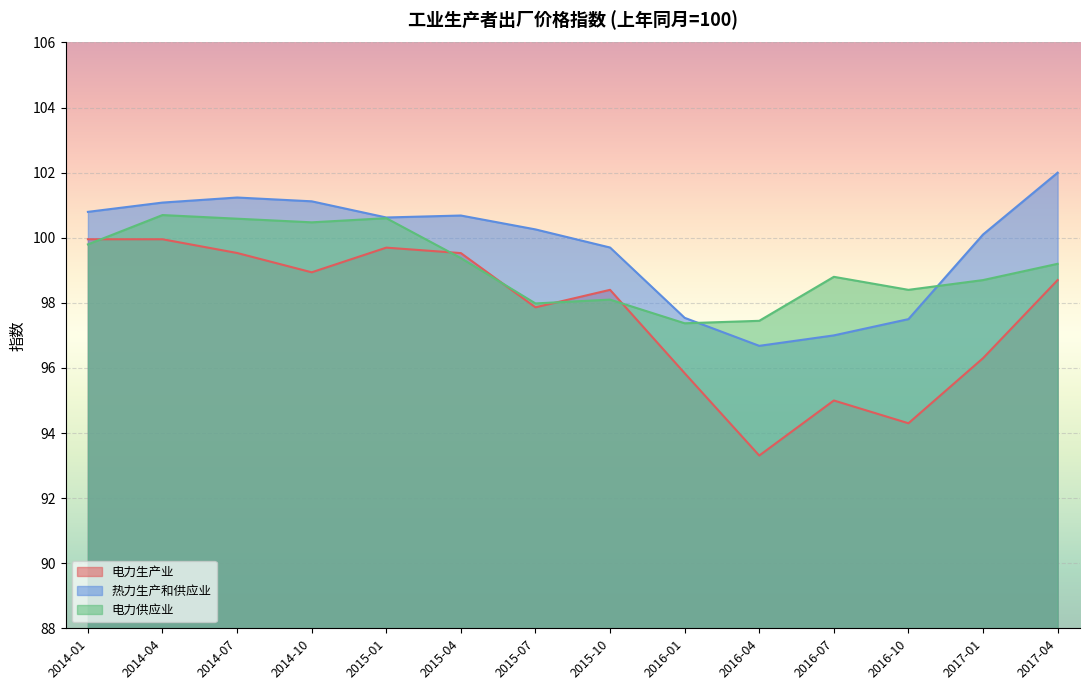

Which category has the lowest value across all series?

2016-04